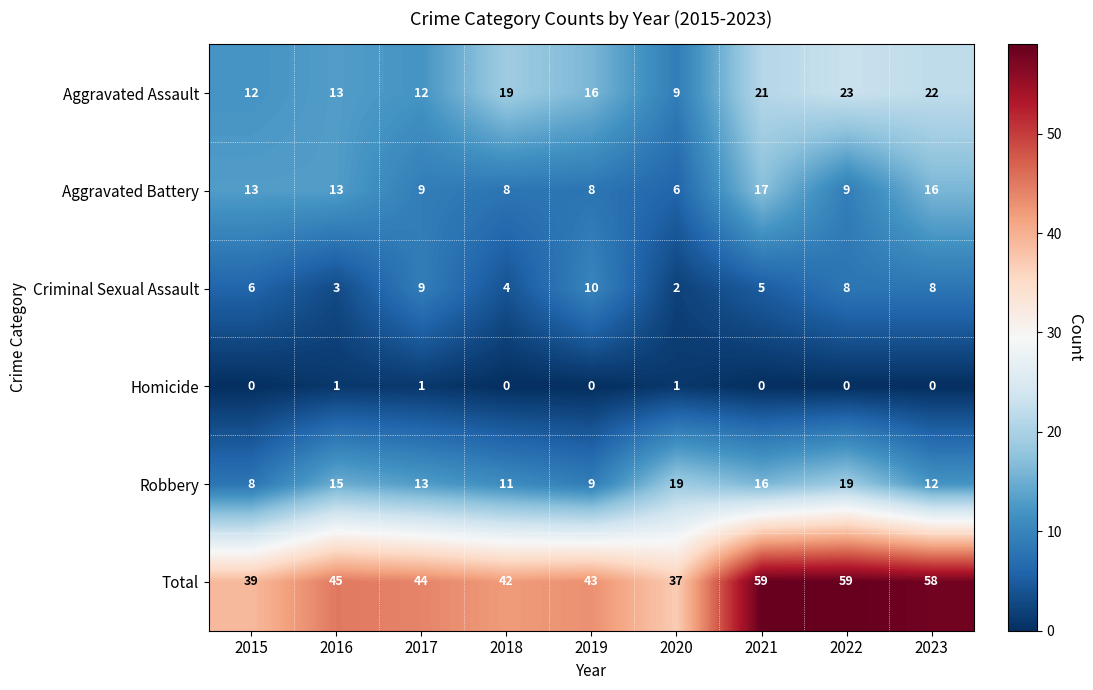

What is the sum of the Total values at 2022 and 2019?

102